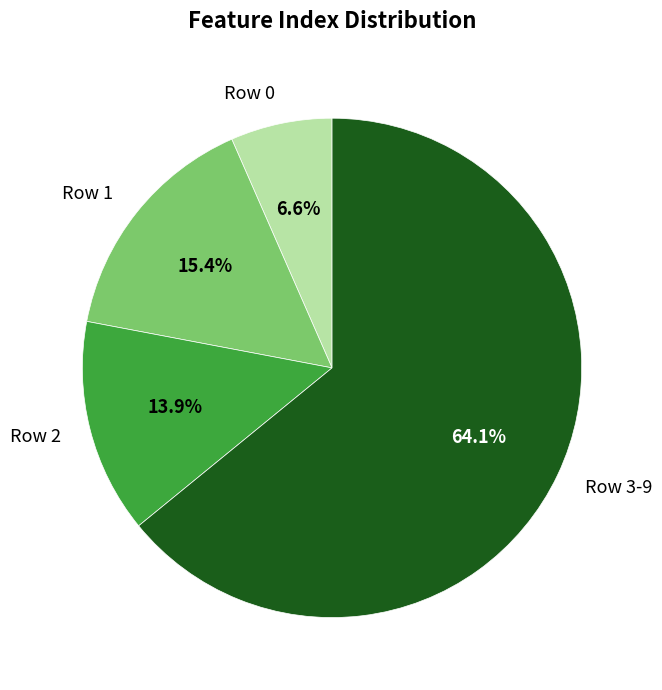

Which category has the biggest portion of the pie?

Row 3-9